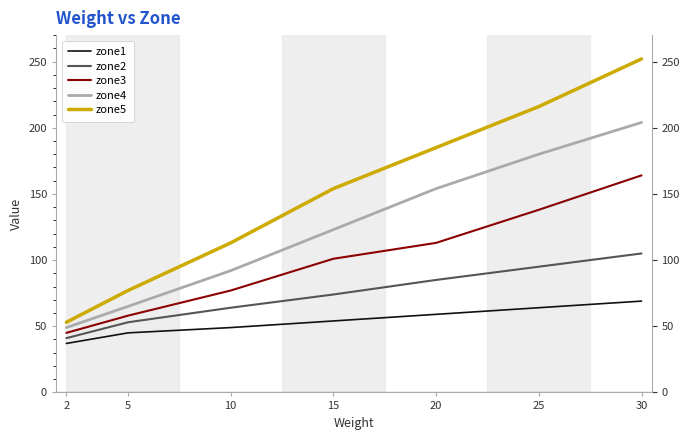

The value of zone1 at 5 is 13. True or false?

False